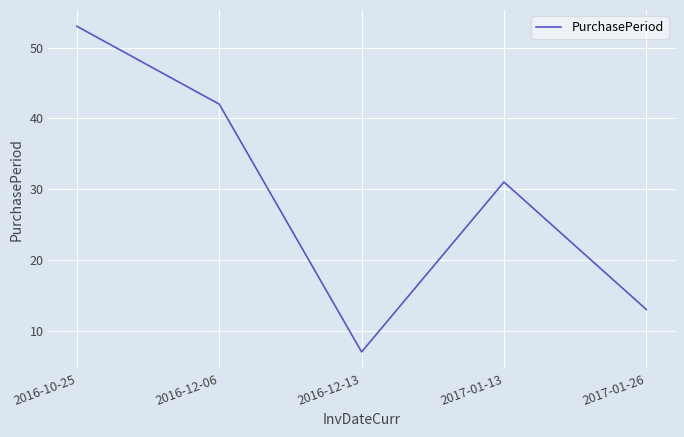

Rank the categories by value from highest to lowest.

2016-10-25, 2016-12-06, 2017-01-13, 2017-01-26, 2016-12-13